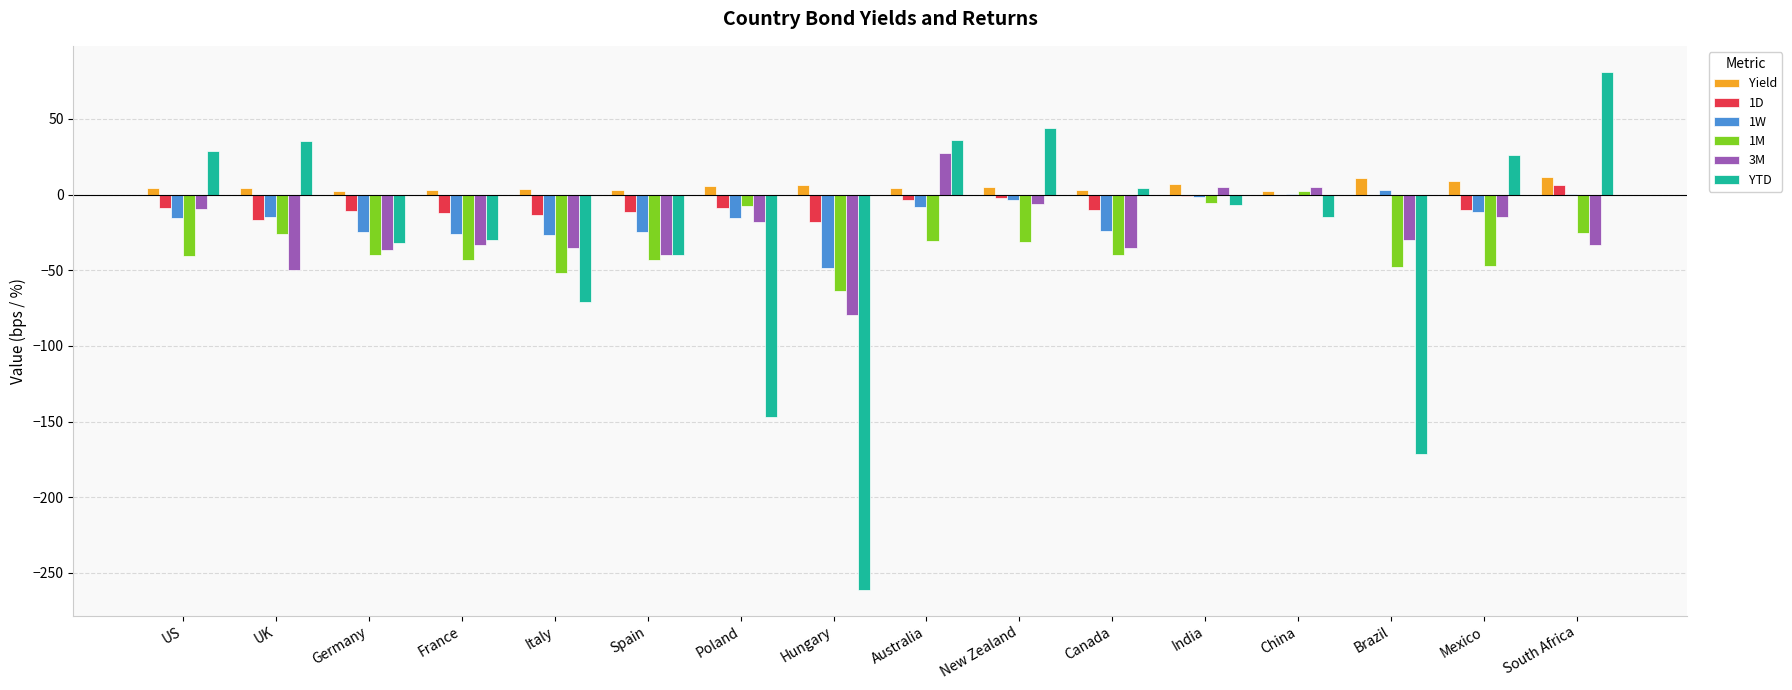

Where is YTD nearest to the value -90?

Italy